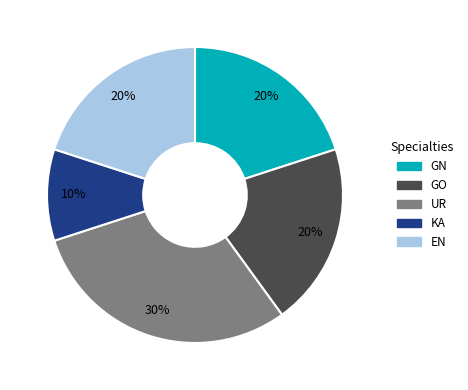

What is the largest slice in the pie chart?

UR